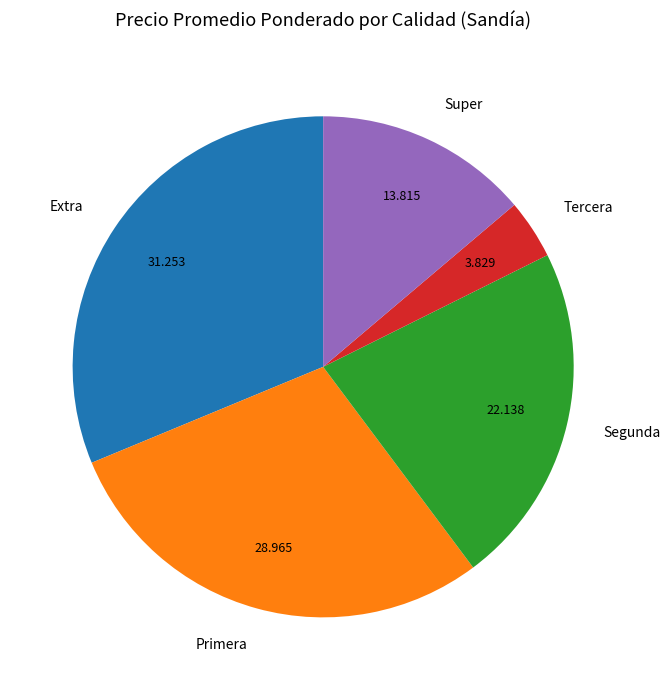

Is there any slice that represents more than half of the pie?

No